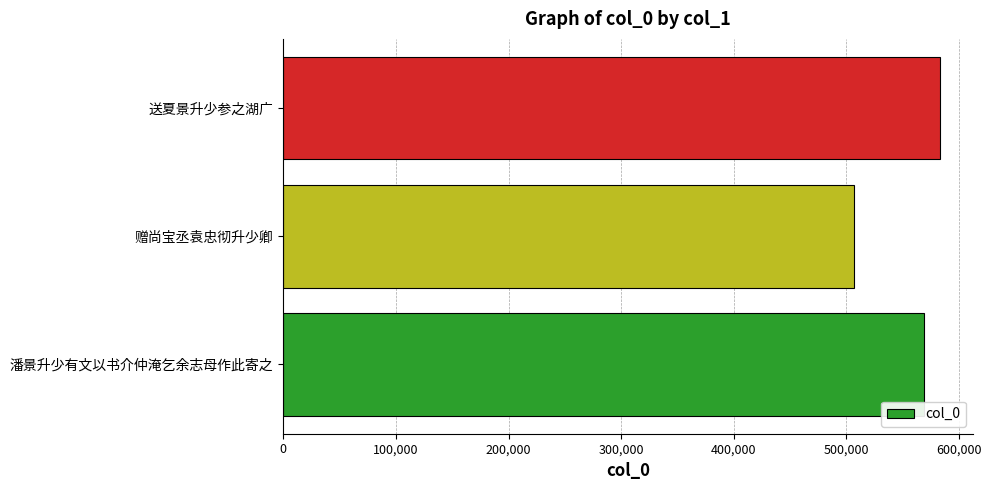

What is the change in value from 潘景升少有文以书介仲淹乞余志母作此寄之 to 赠尚宝丞袁忠彻升少卿?

-62306